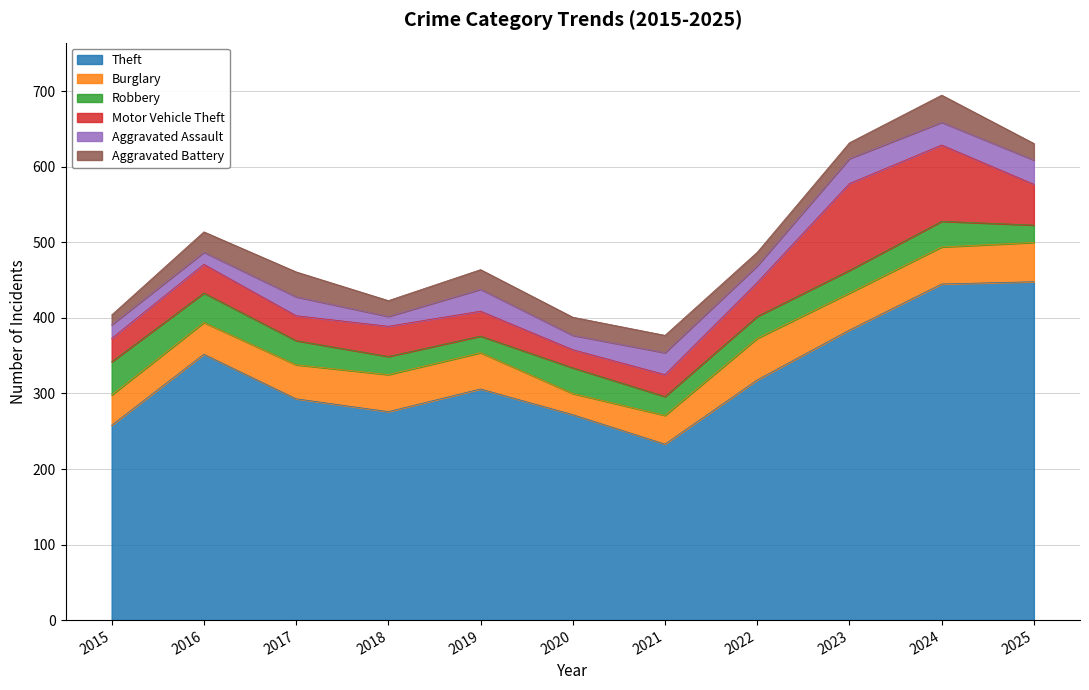

What is the minimum value for Aggravated Assault?

13